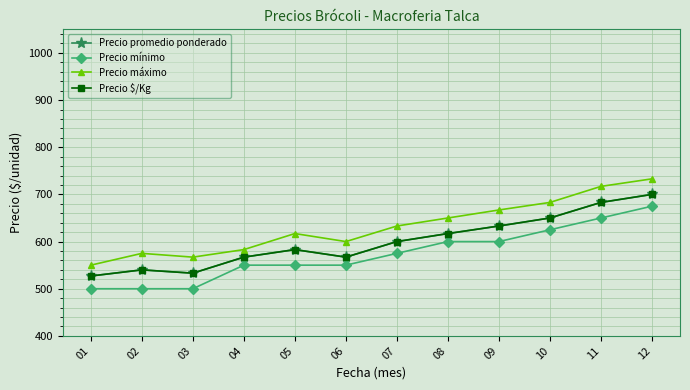

What is the highest value of the Precio mínimo series?

675